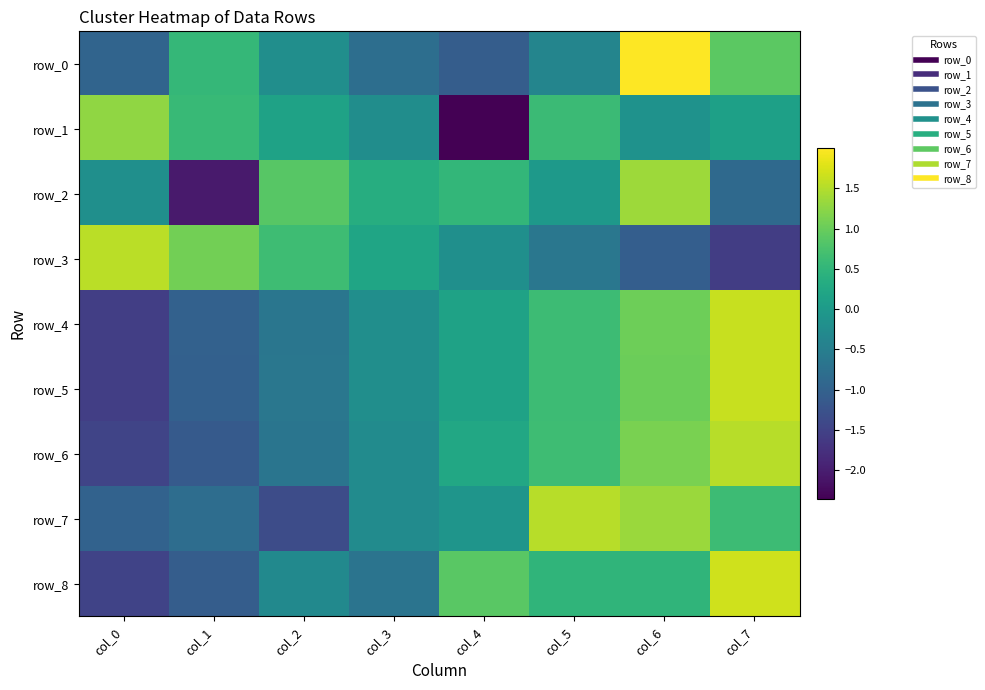

What is the difference between the maximum and second lowest values in the row_1 series?

1.5